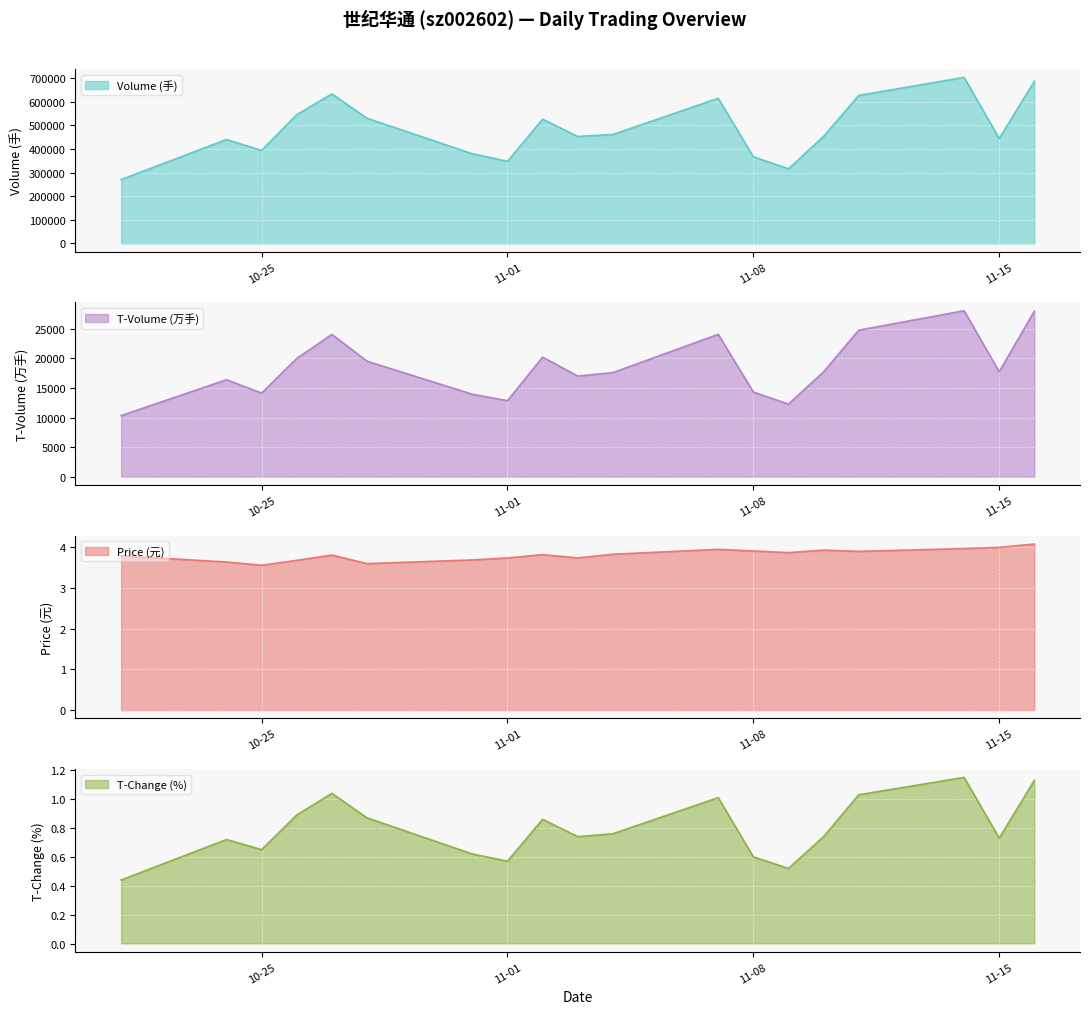

Rank the series by their maximum value, from lowest to highest.

t_change, price, t_volume, volume